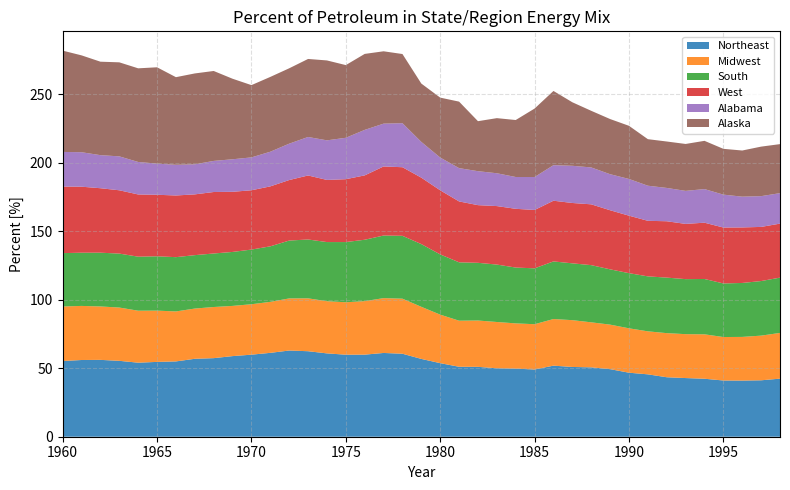

The Northeast series shows 89.6 at 1963. True or false?

False